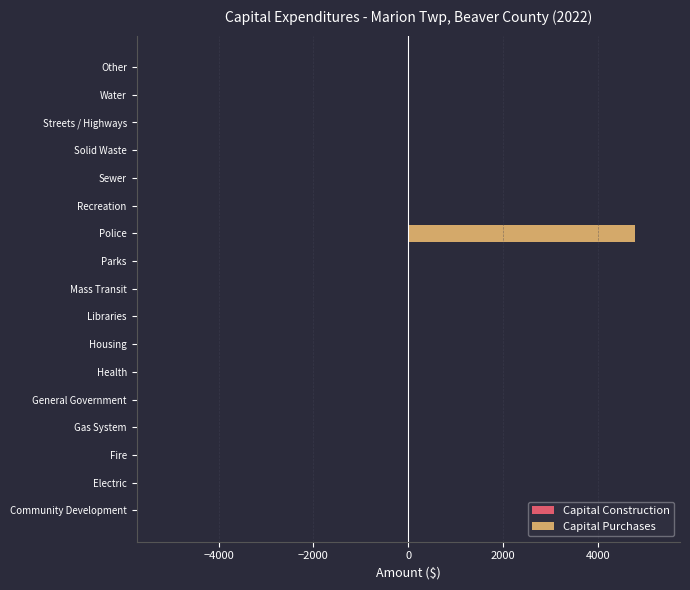

True or false: the data shows 2746 at Police.

False